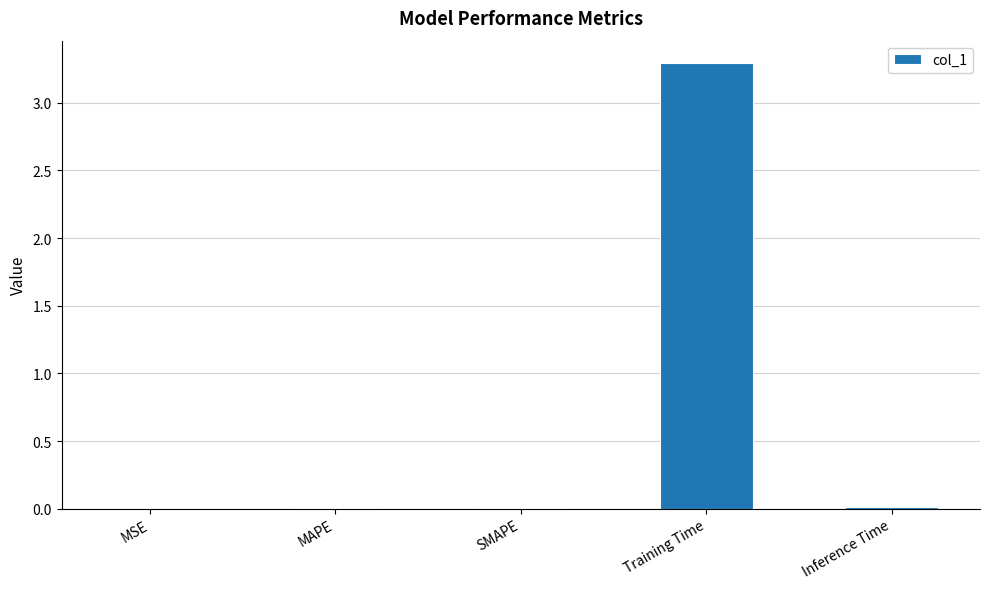

What is the sum of all values?

3.3